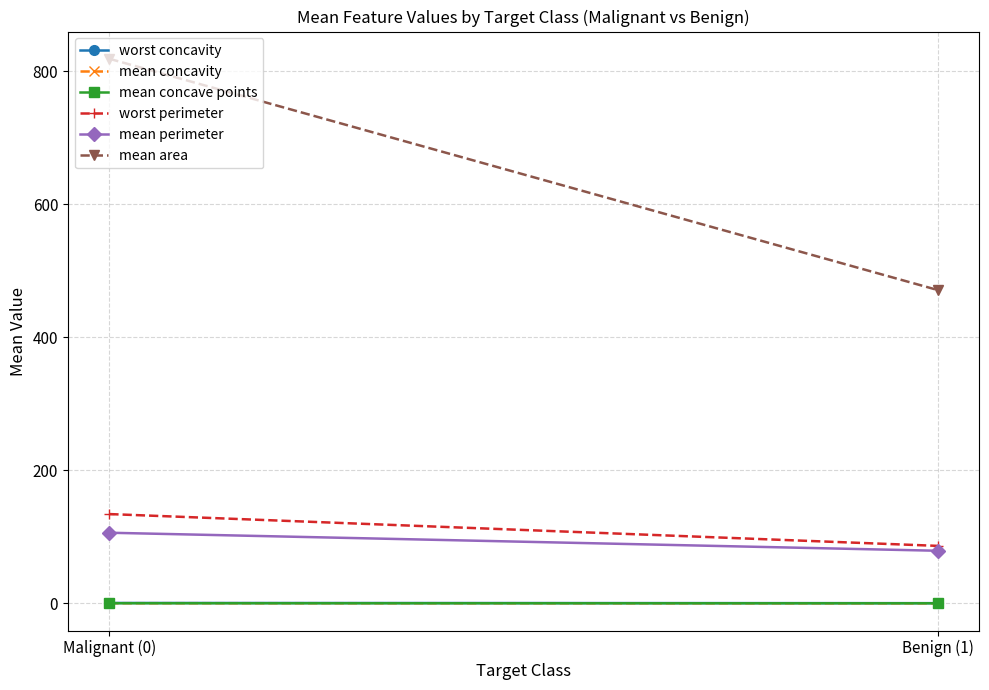

Between Benign (1) and Malignant (0), which is larger?

Malignant (0)